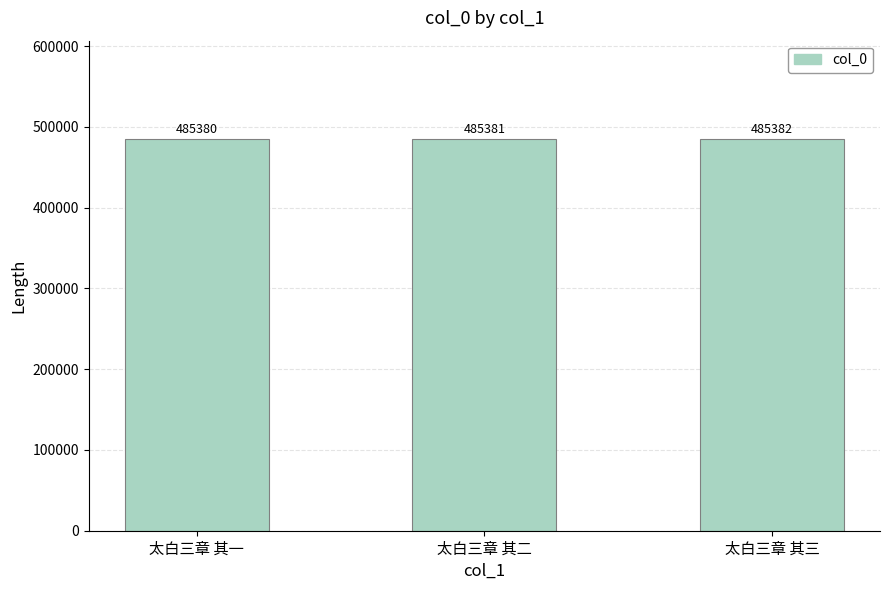

List the labels in order of value, smallest first.

太白三章 其一, 太白三章 其二, 太白三章 其三